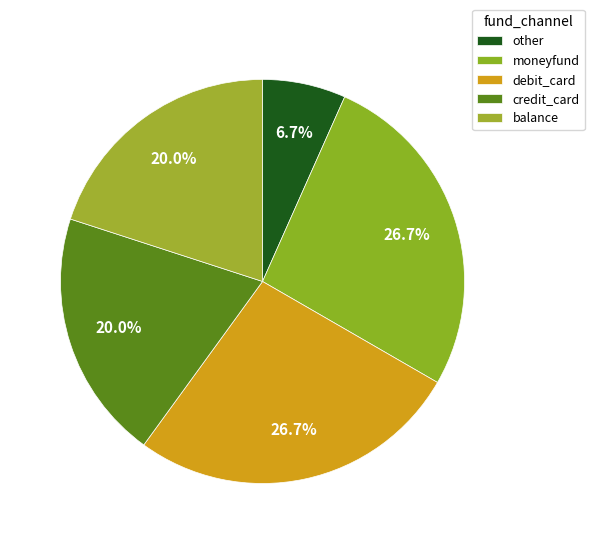

Which slice is the smallest?

other